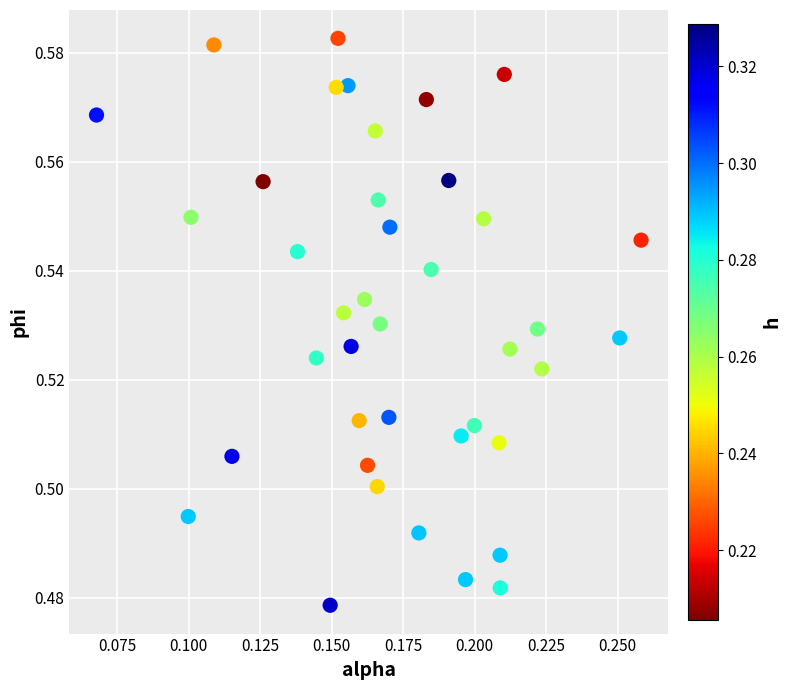

How many data points are displayed?

40